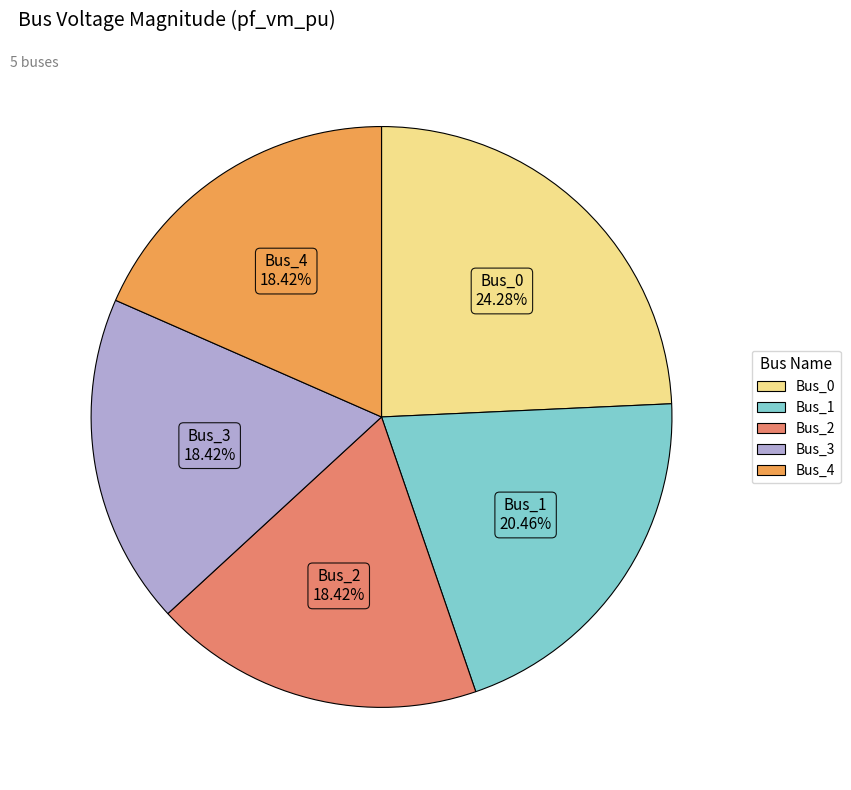

Does any single category account for the majority?

No